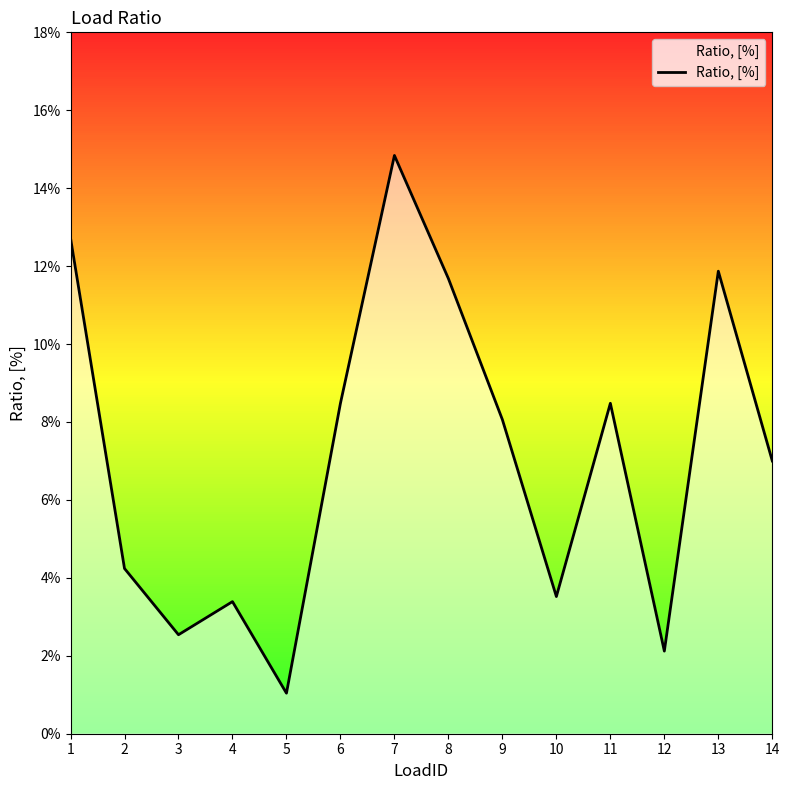

Does the chart display data point markers on the line(s)?

No